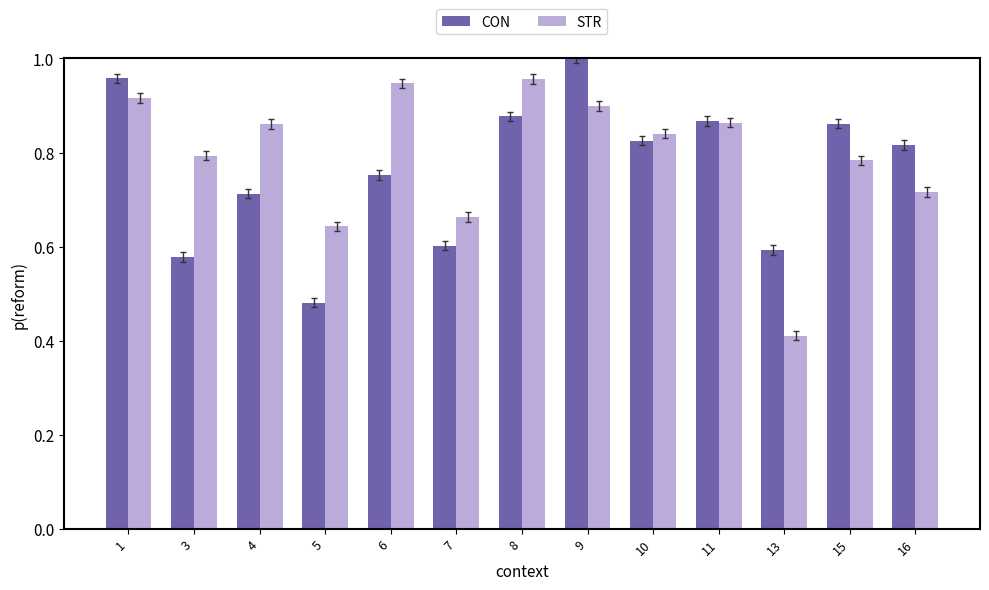

How many groups of bars are there?

13